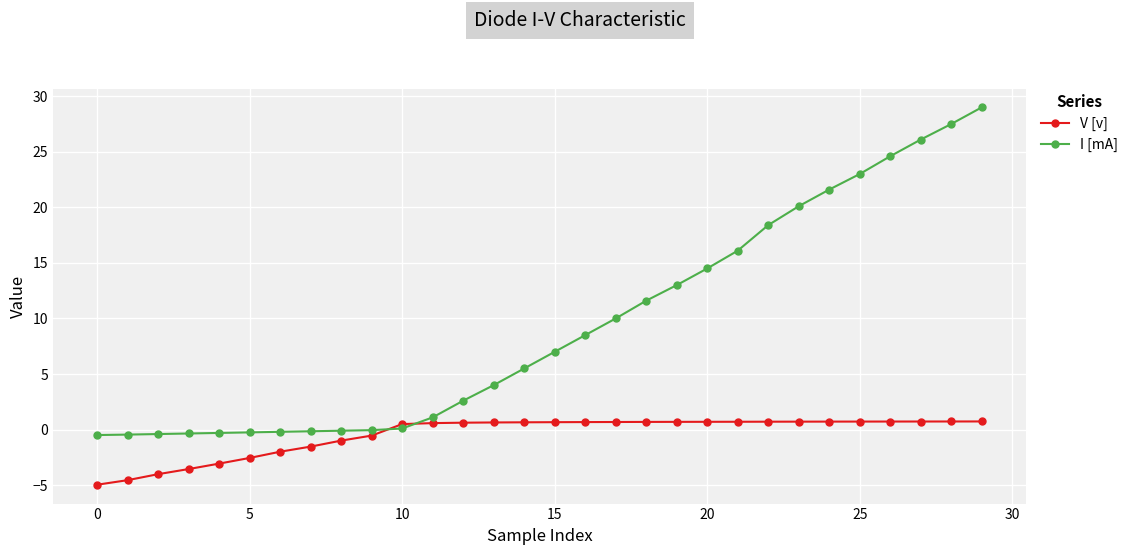

What are all the series names shown in the legend?

V [v], I [mA]